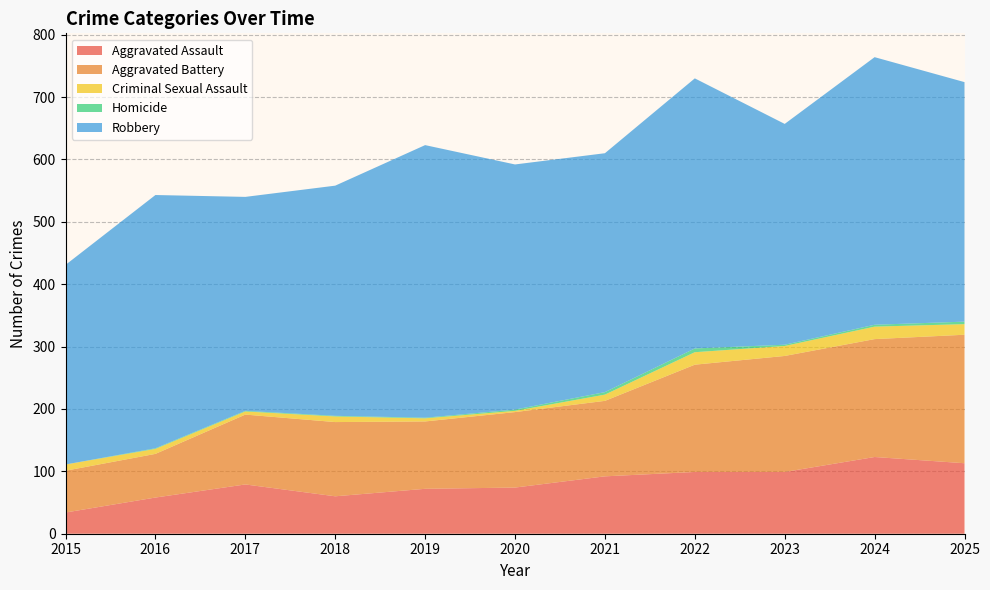

Reading left to right, transcribe all the data shown in this chart.

Aggravated Assault: 2015=34	2016=58	2017=79	2018=60	2019=72	2020=74	2021=92	2022=99	2023=99	2024=123	2025=113
Aggravated Battery: 2015=67	2016=70	2017=112	2018=119	2019=108	2020=121	2021=121	2022=172	2023=186	2024=189	2025=206
Criminal Sexual Assault: 2015=10	2016=8	2017=5	2018=9	2019=5	2020=2	2021=10	2022=20	2023=16	2024=20	2025=17
Homicide: 2015=0	2016=1	2017=1	2018=1	2019=1	2020=2	2021=4	2022=6	2023=2	2024=3	2025=4
Robbery: 2015=320	2016=406	2017=343	2018=369	2019=437	2020=393	2021=383	2022=433	2023=354	2024=429	2025=384